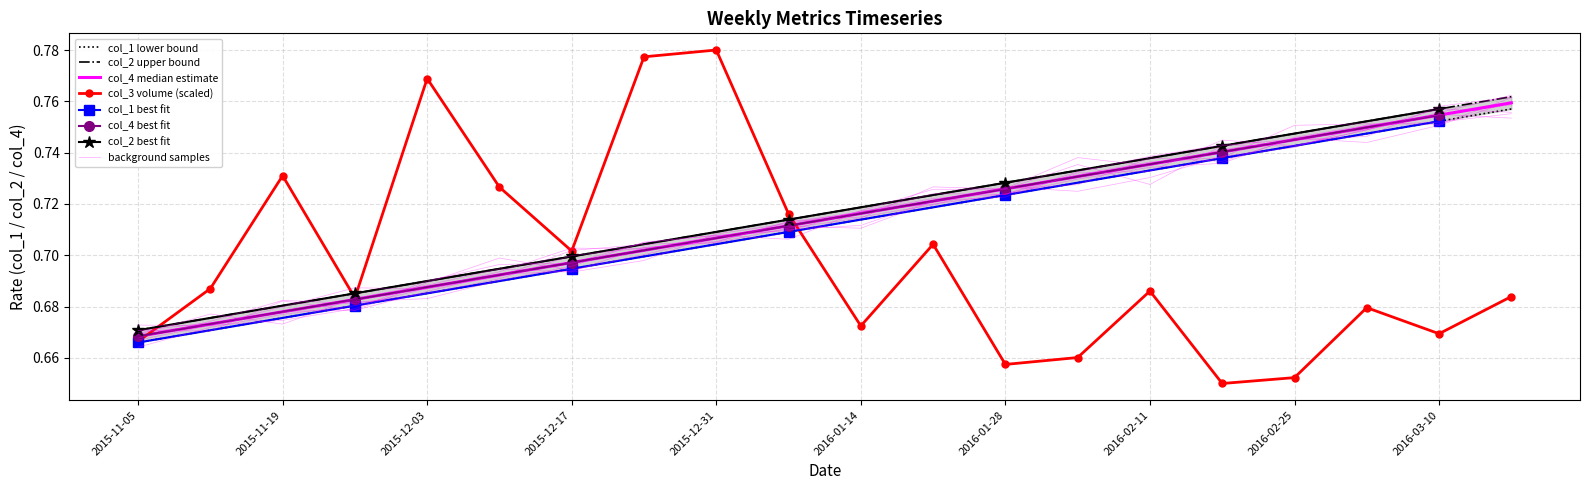

What is the sum of all col_1 values?

14.2